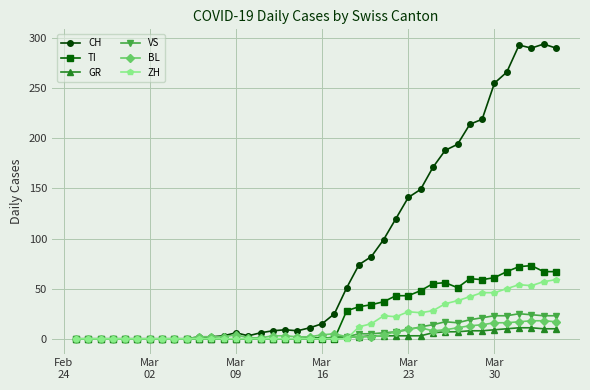

What is the greatest value displayed?

294